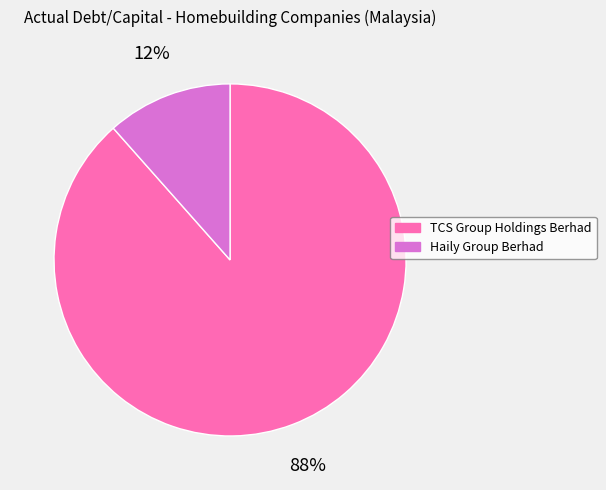

What percentage is the Haily Group Berhad slice, to the nearest percent?

12%